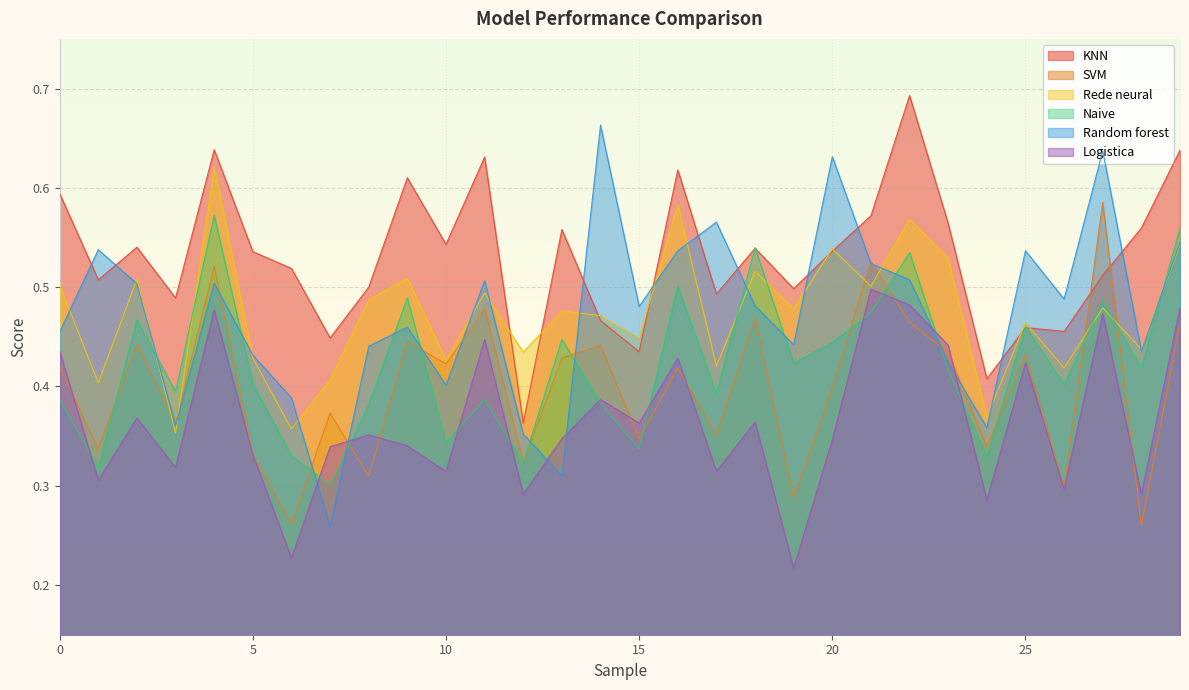

Is it true that KNN equals 0.2 at 20?

False